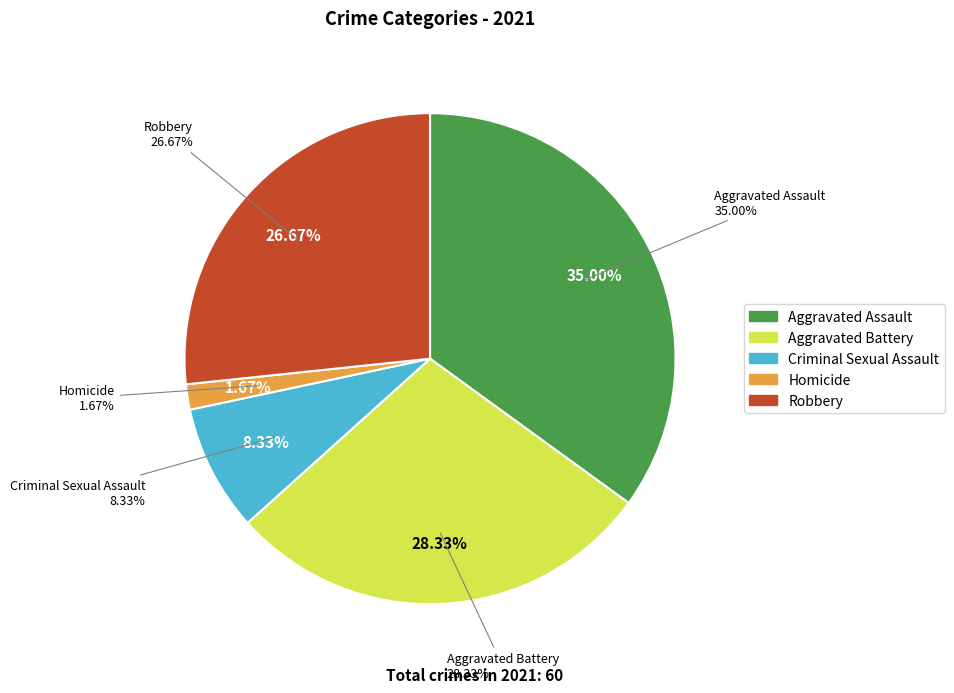

Which slice is the largest?

Aggravated Assault